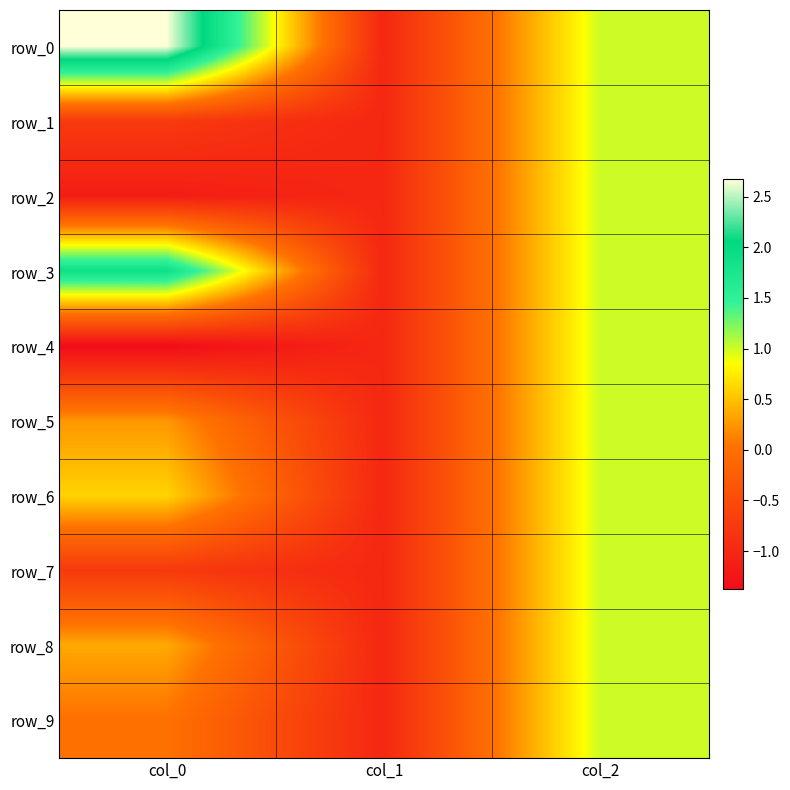

What is the highest value of the row_9 series?

1.0